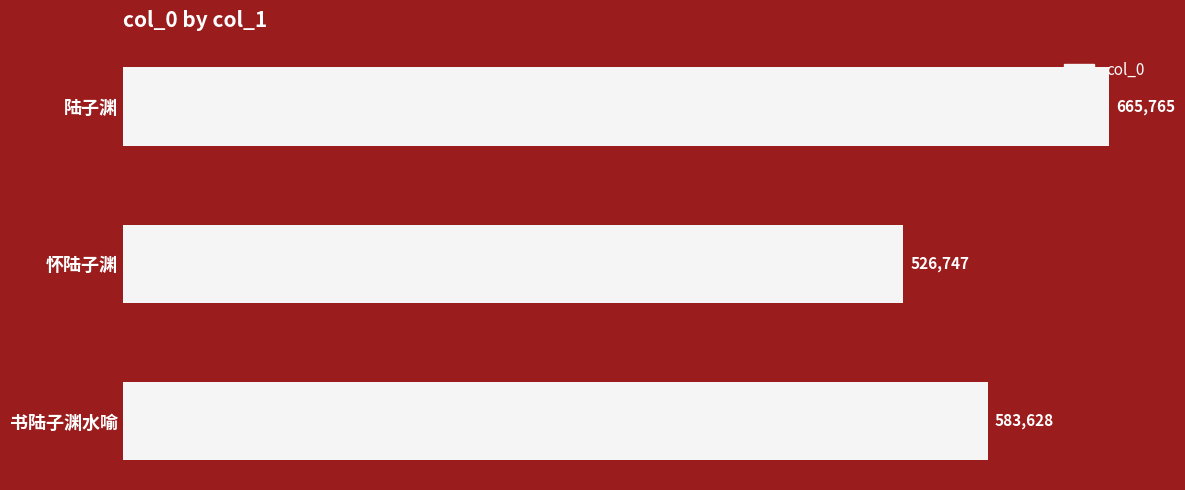

The chart shows a value of 935409 at 陆子渊. True or false?

False